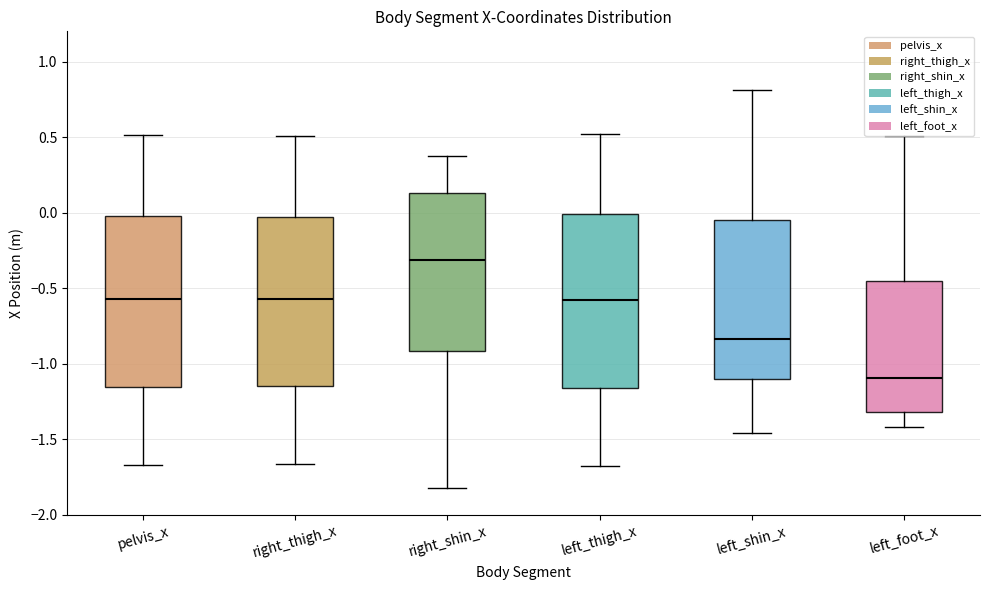

Which box has the highest median line?

right_shin_x